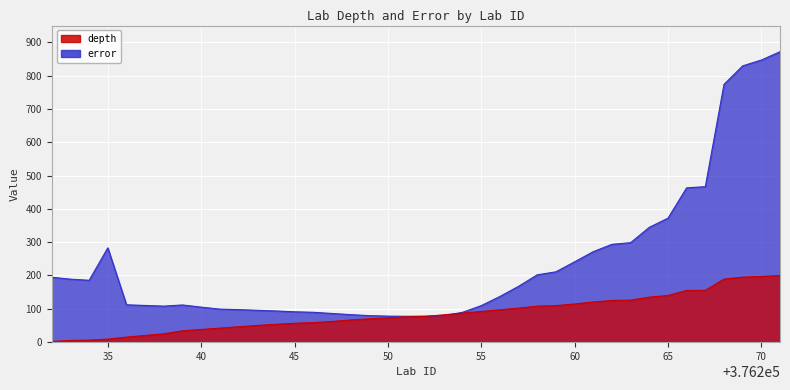

What is the smallest value displayed?

2.0